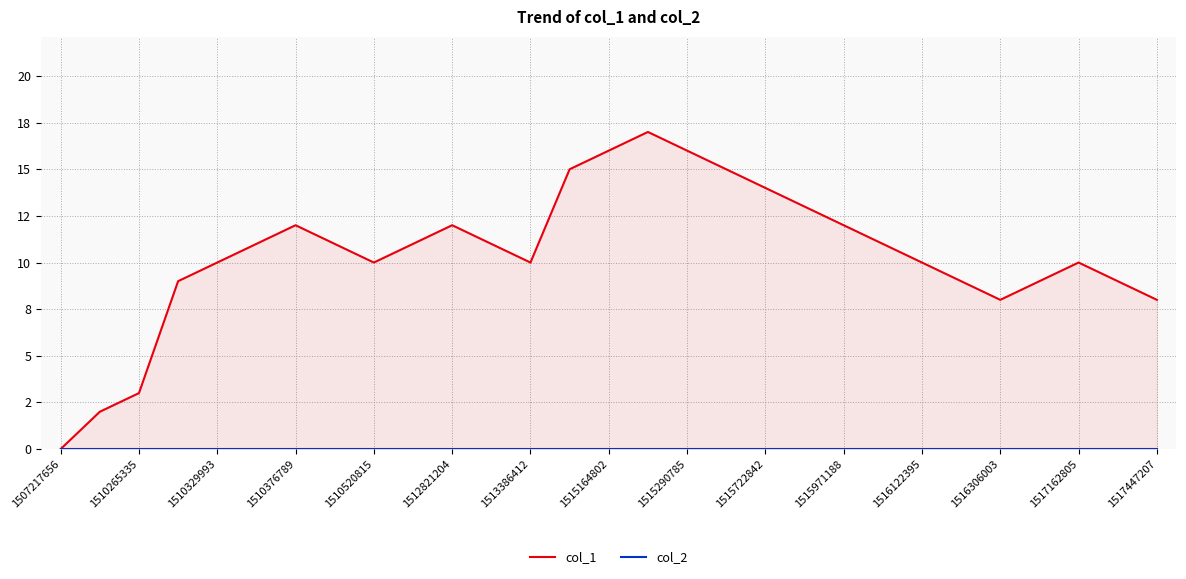

True or false: col_1 and col_2 intersect in this chart.

False